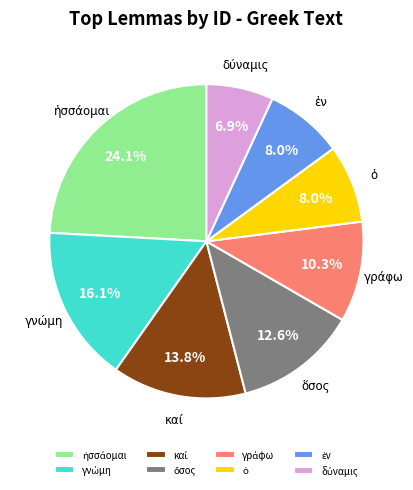

Is there a majority slice in this chart?

No